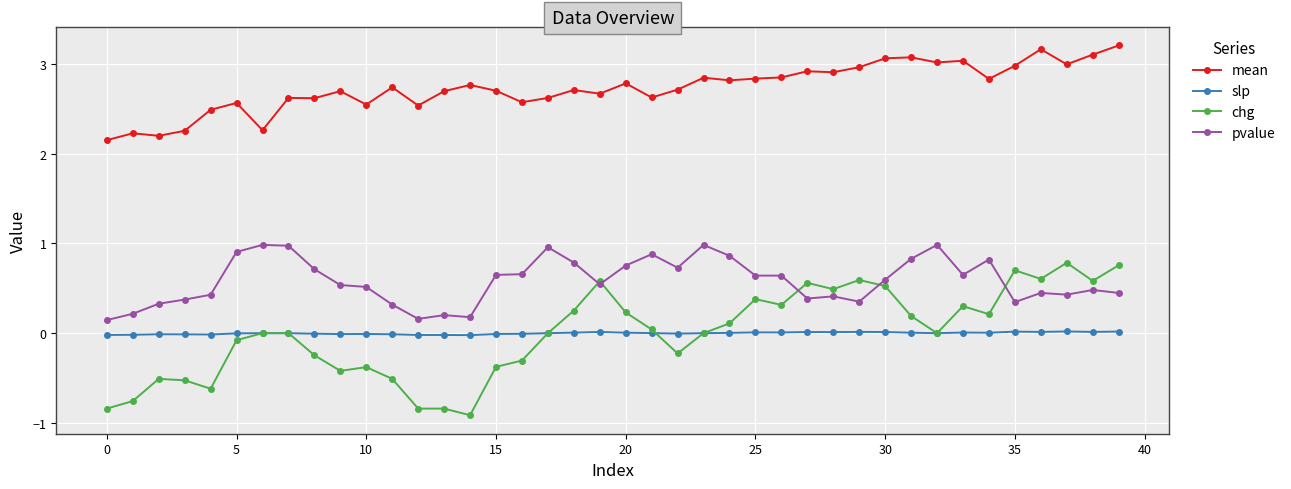

What is the maximum value for pvalue?

1.0